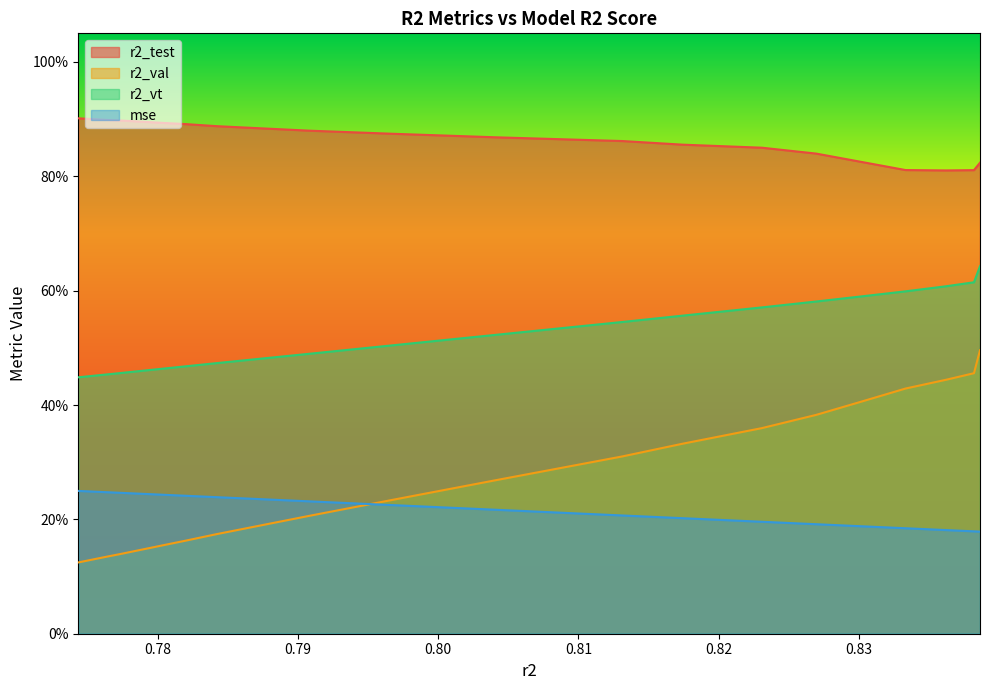

What is the highest value of the r2_val series?

0.5